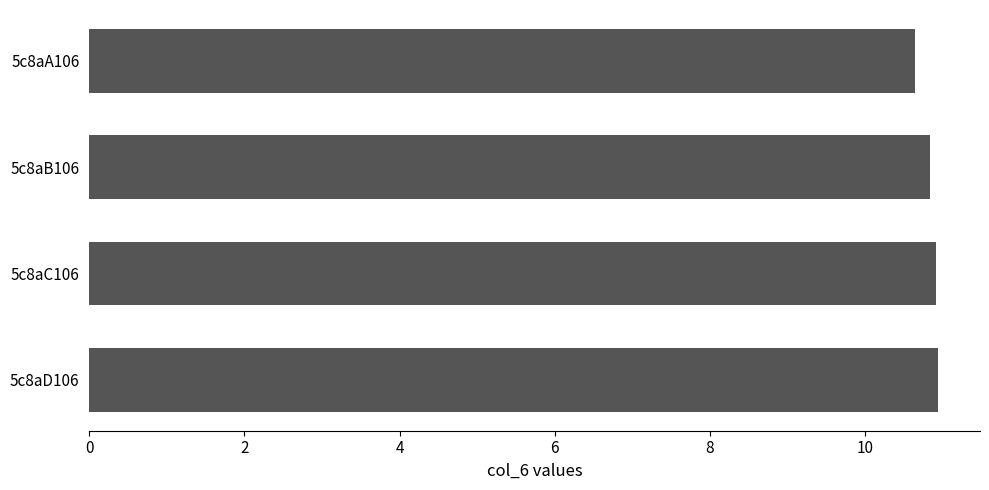

What is the smallest value displayed?

10.6